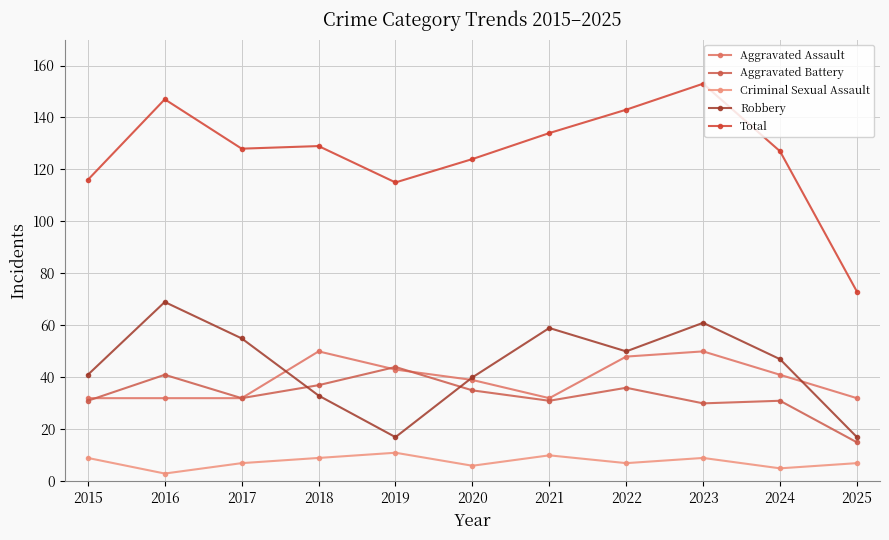

How many data points in Robbery are less than 47?

5